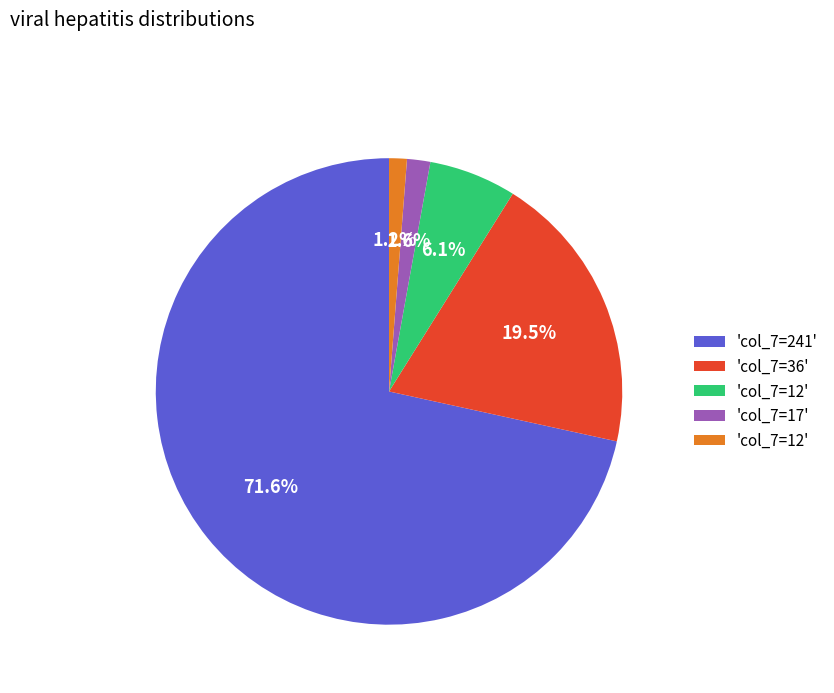

Does any single category account for the majority?

Yes